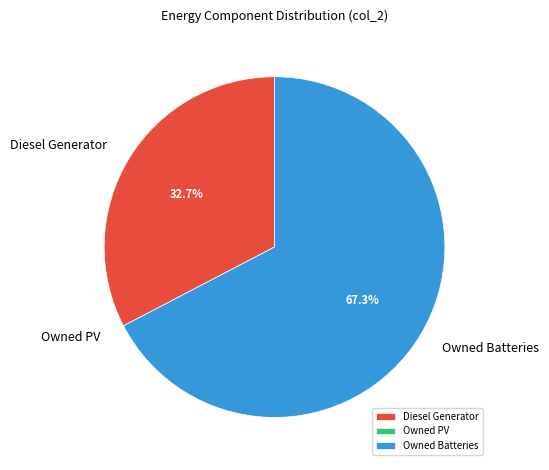

Does Diesel Generator account for over 50% of the chart?

No